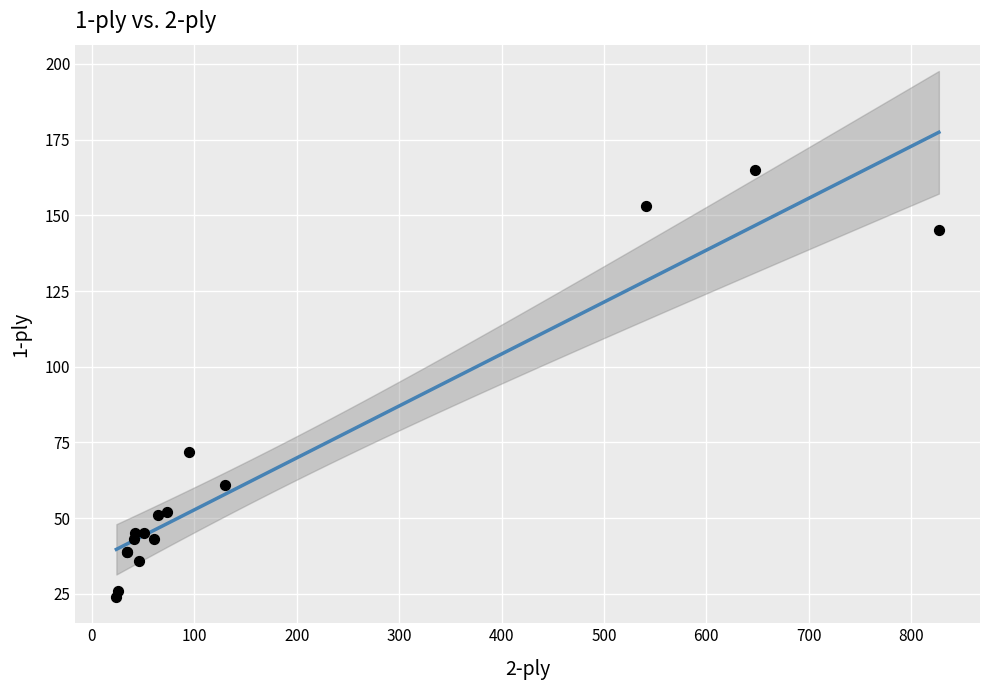

What Y value in the scatter plot is closest to 94?

72